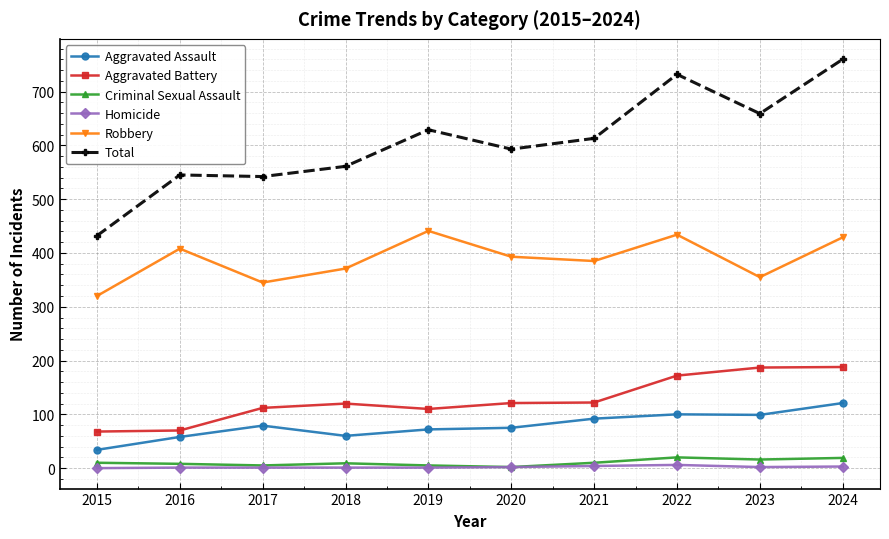

What is the value of the Criminal Sexual Assault point at the 6th from the left?

2